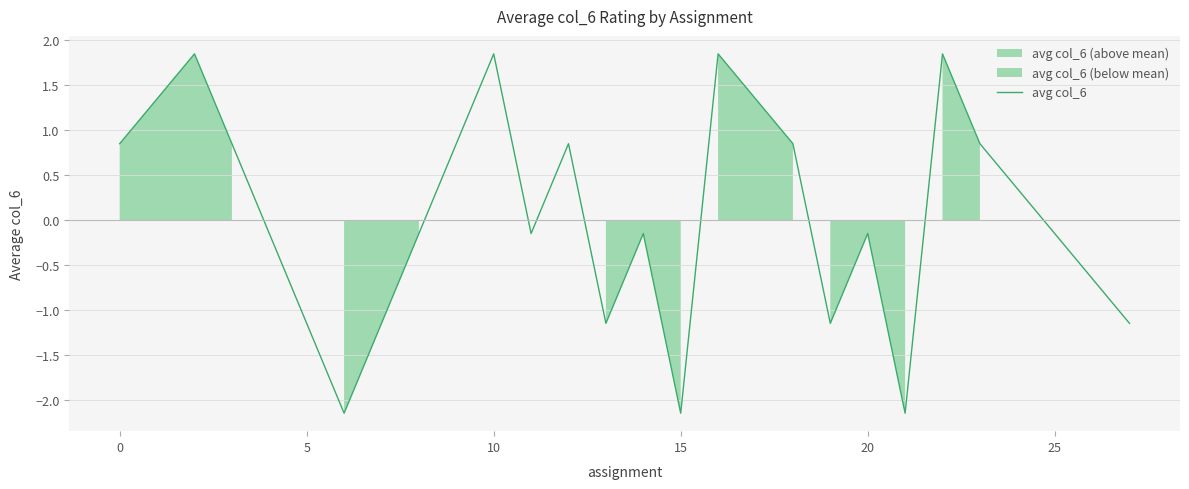

Read the value at −5.

0.9